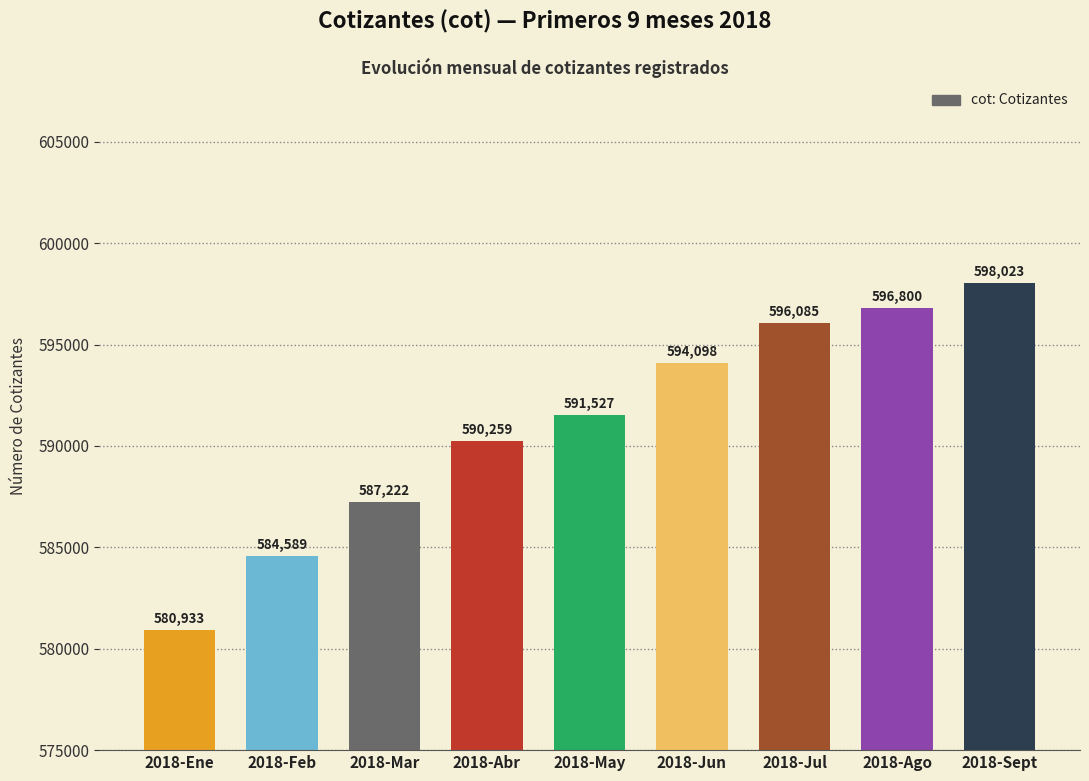

What is the label of the 1st bar from the left?

2018-Ene